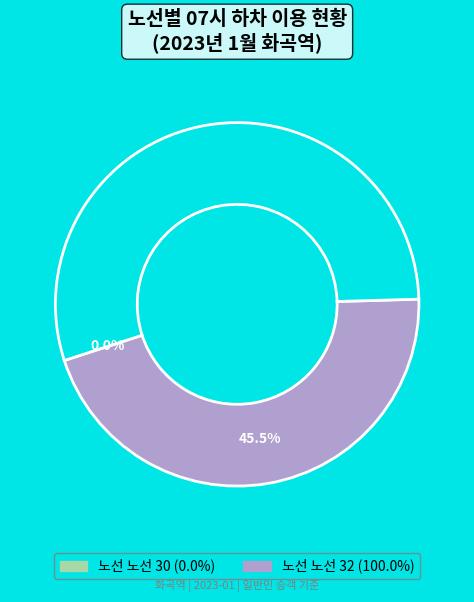

Is 30 the majority of the pie?

No